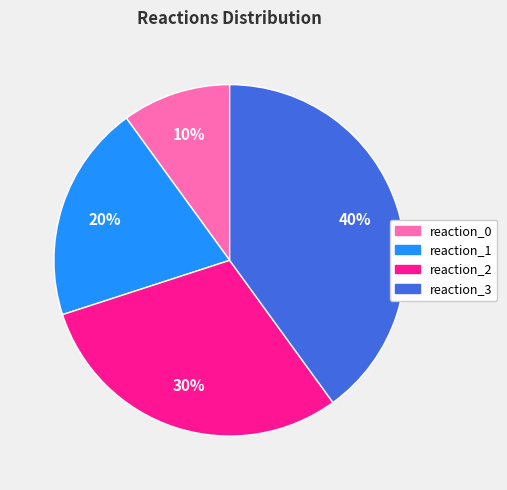

To the nearest percent, what is the difference between the largest and smallest slice percentages?

30%